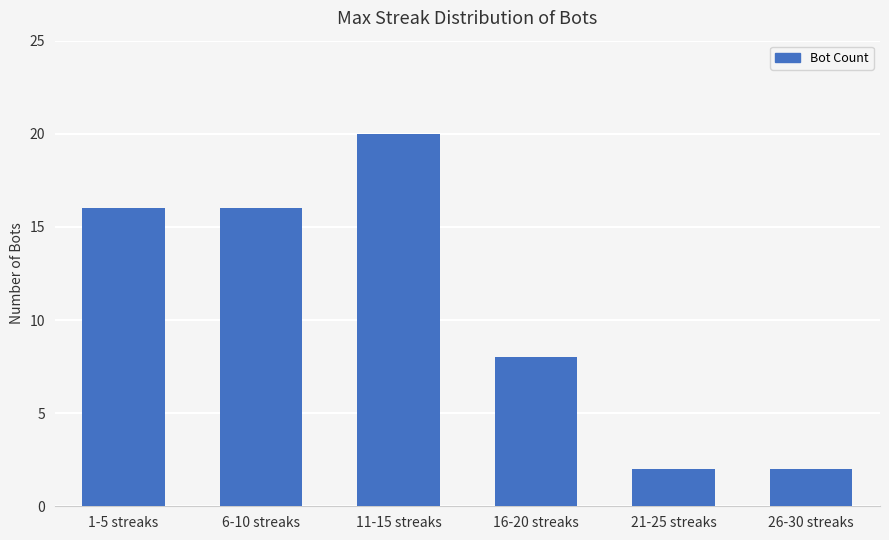

How many values are between 2 and 16?

5